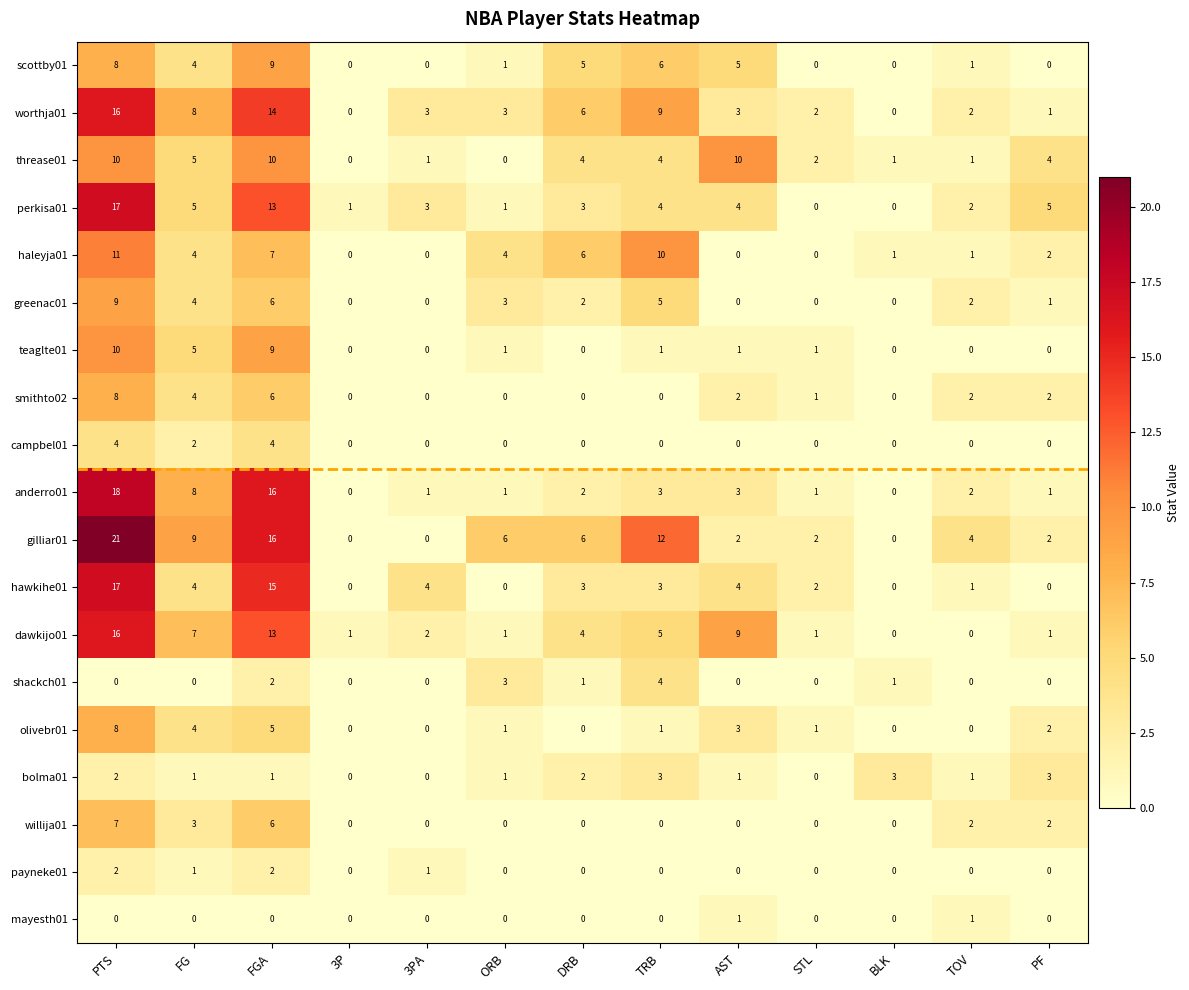

What is the maximum value shown in the chart?

21